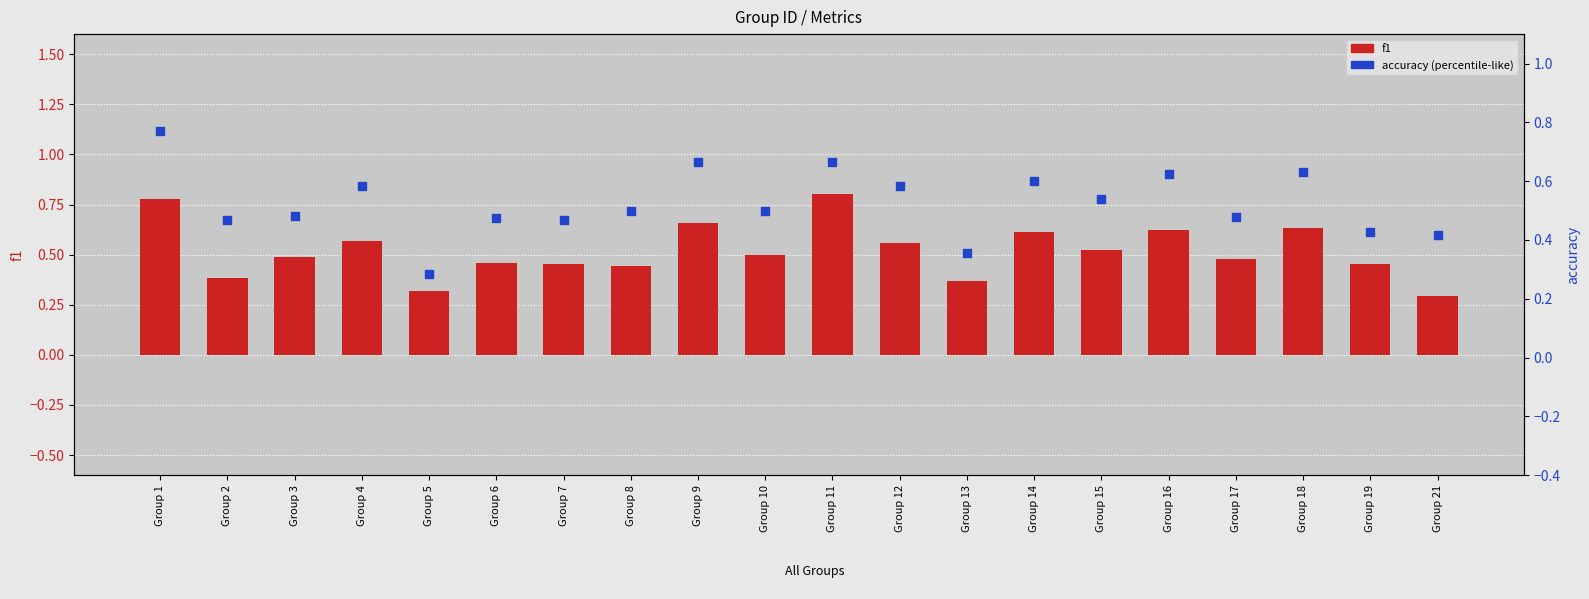

At which category is the sum across all series the highest?

Group 1